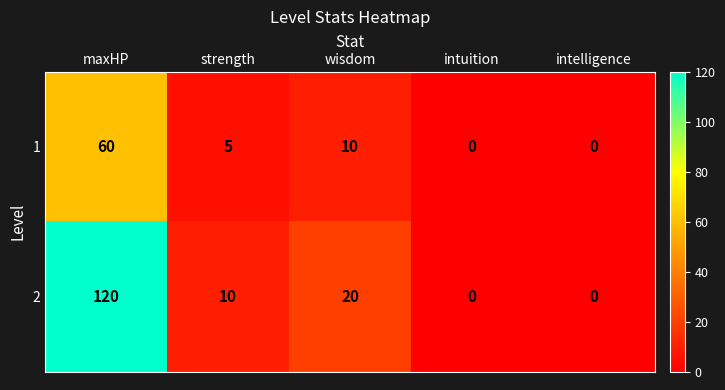

The value of 2 at intuition is 0. True or false?

True